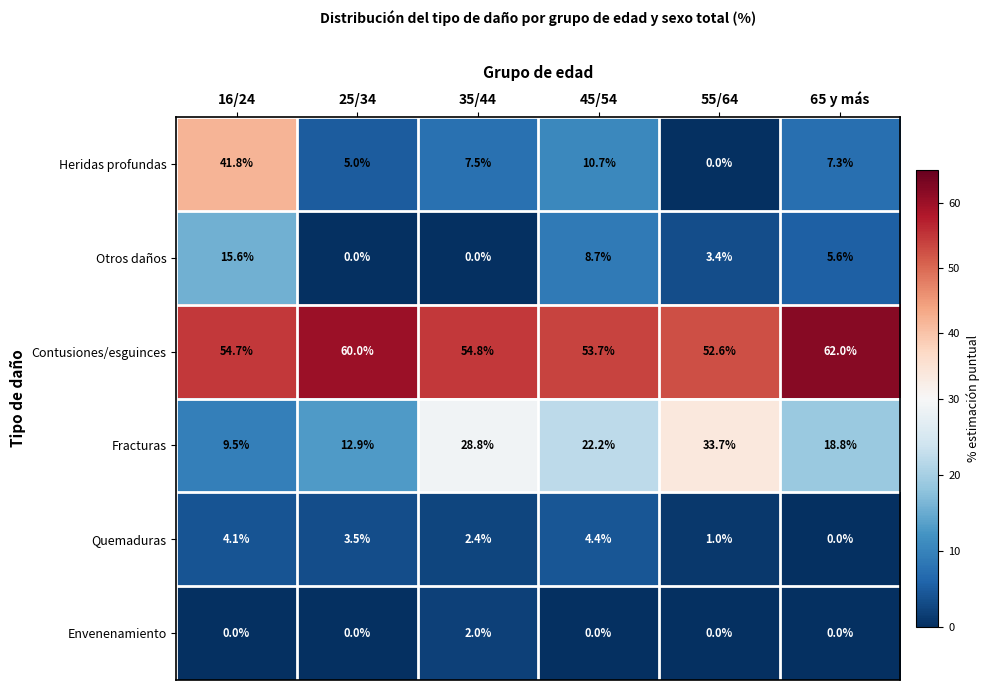

Is it true that Envenenamiento equals 1.3 at 55/64?

False